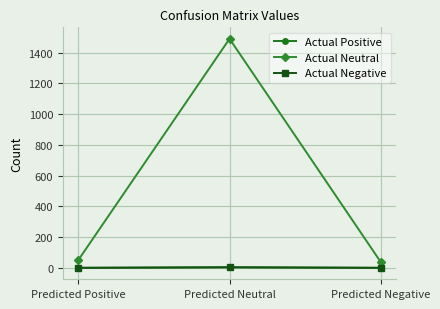

Which series changed the most between Predicted Positive and Predicted Neutral?

Actual Neutral